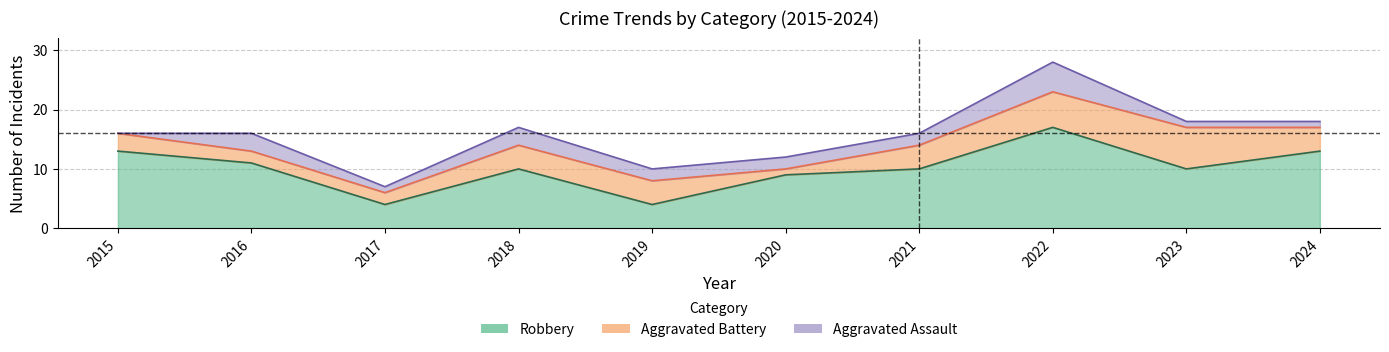

What is the greatest value displayed?

28